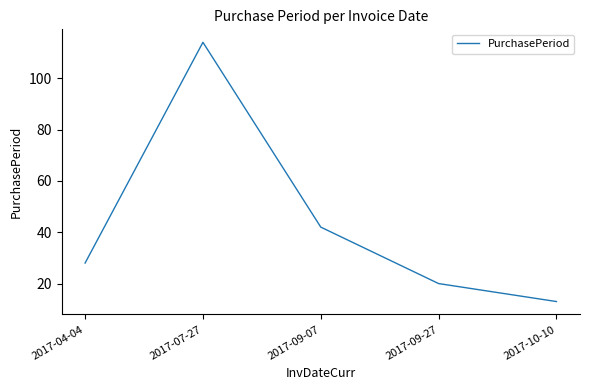

What is the sum of all values?

217